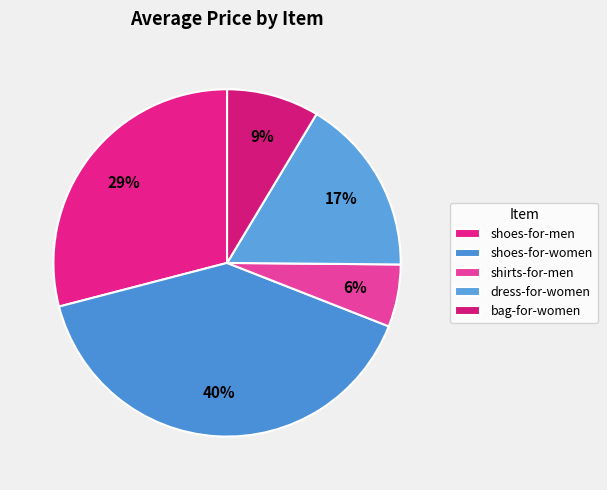

To the nearest percent, what percentage of the pie is shoes-for-men?

29%